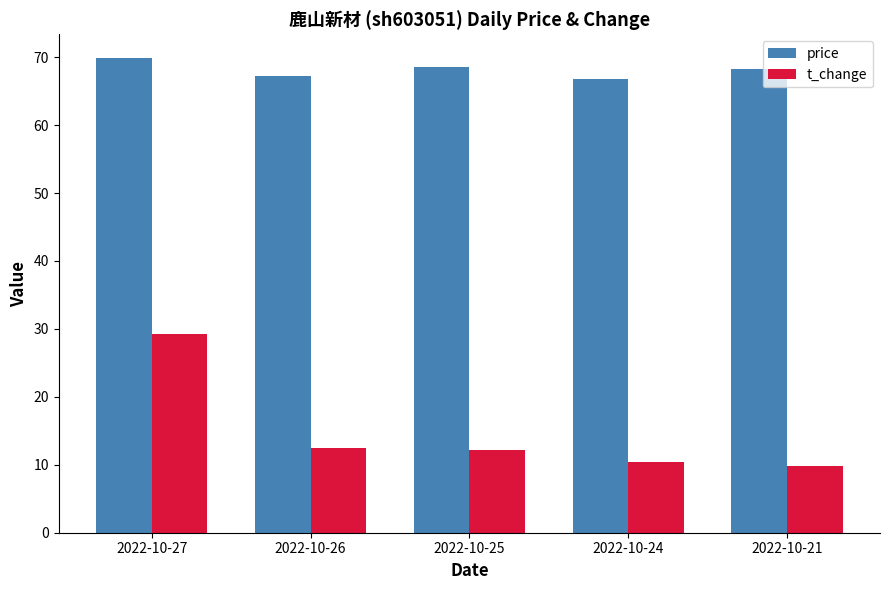

Which series has the largest total across all categories?

price